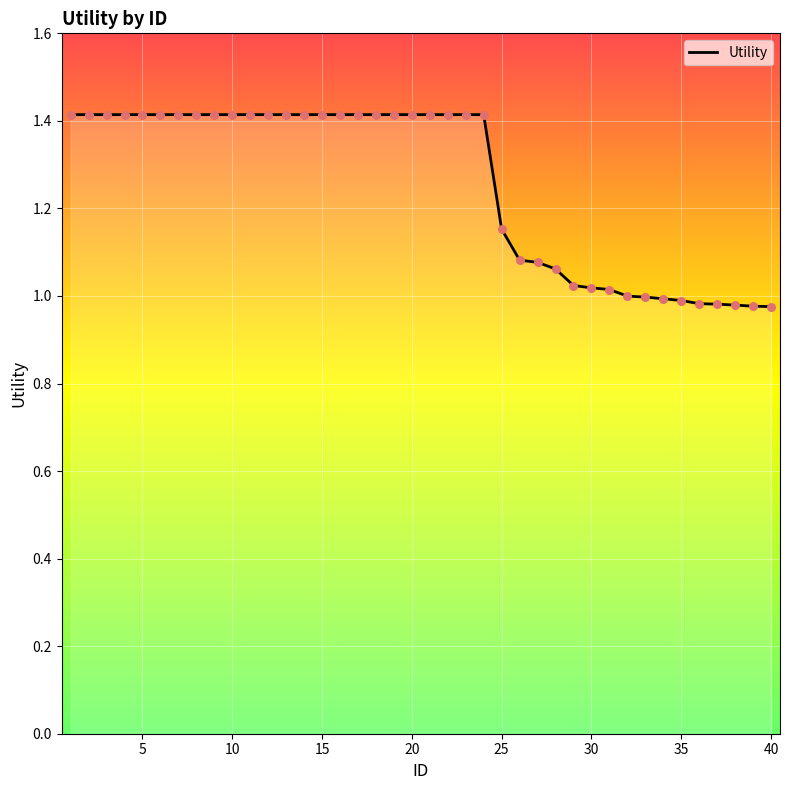

What is the difference between the maximum and minimum values?

0.4